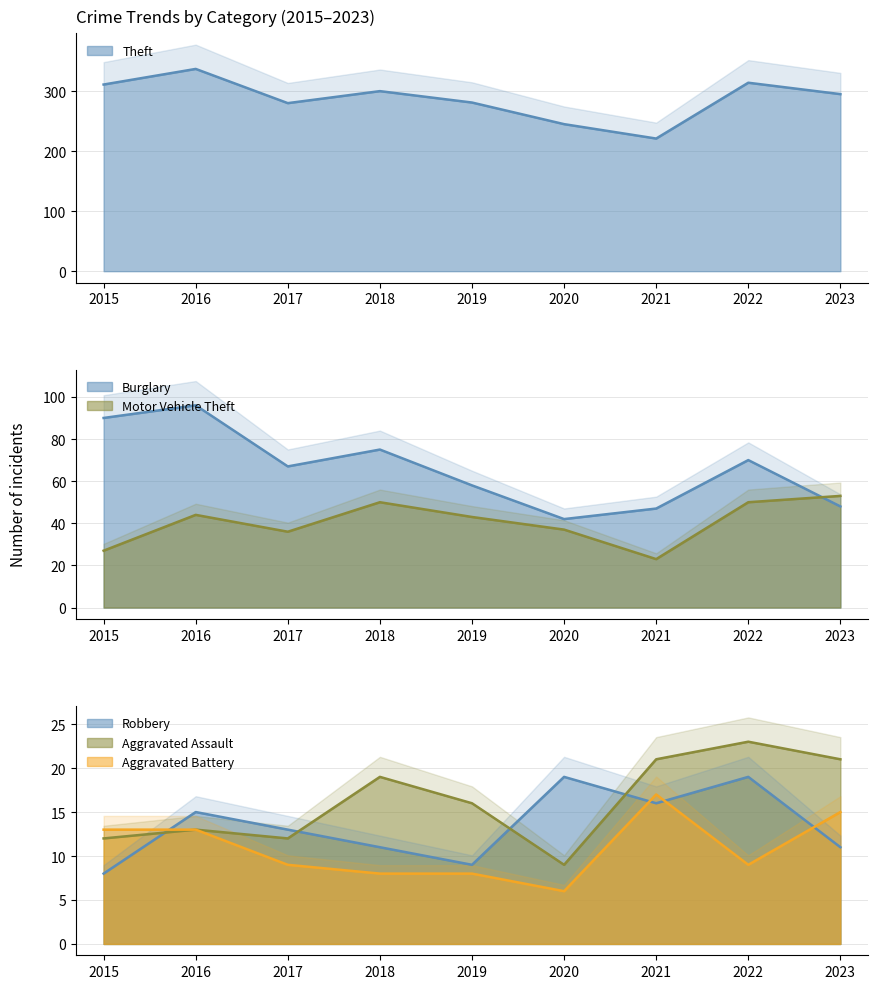

What is the total value across all series at 2019?

415